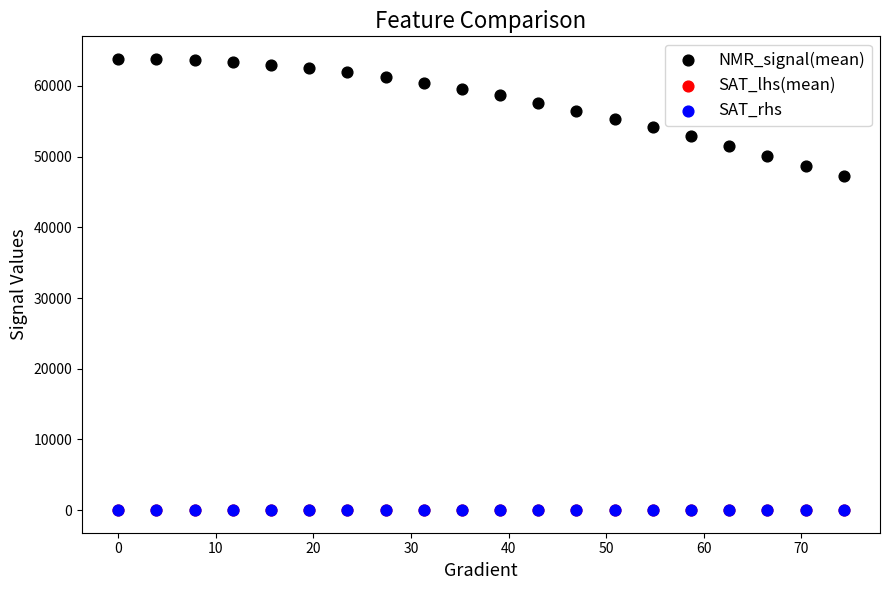

What are all the series names shown in the legend?

NMR_signal(mean), SAT_lhs(mean), SAT_rhs